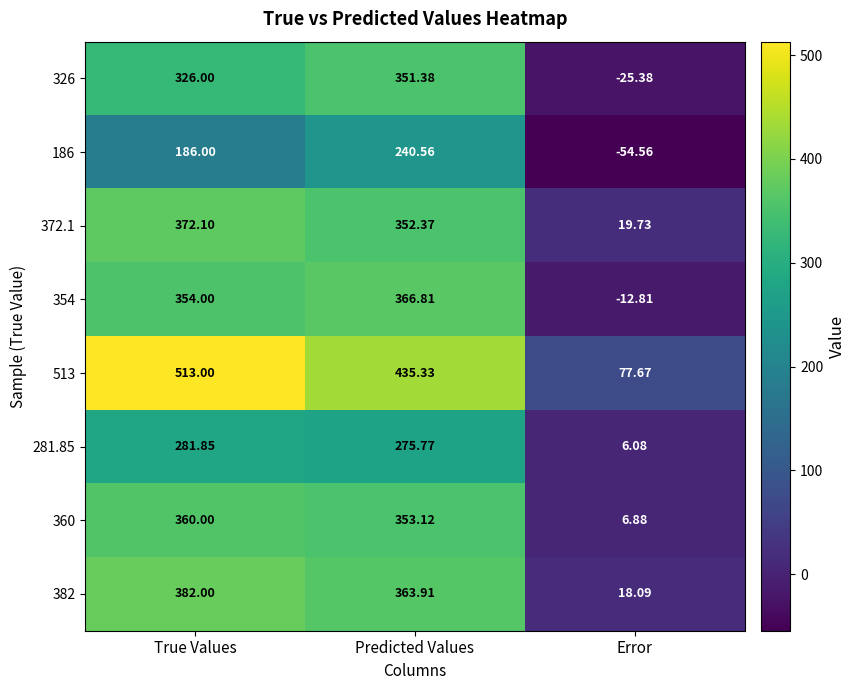

How many values in 354 are below zero?

1